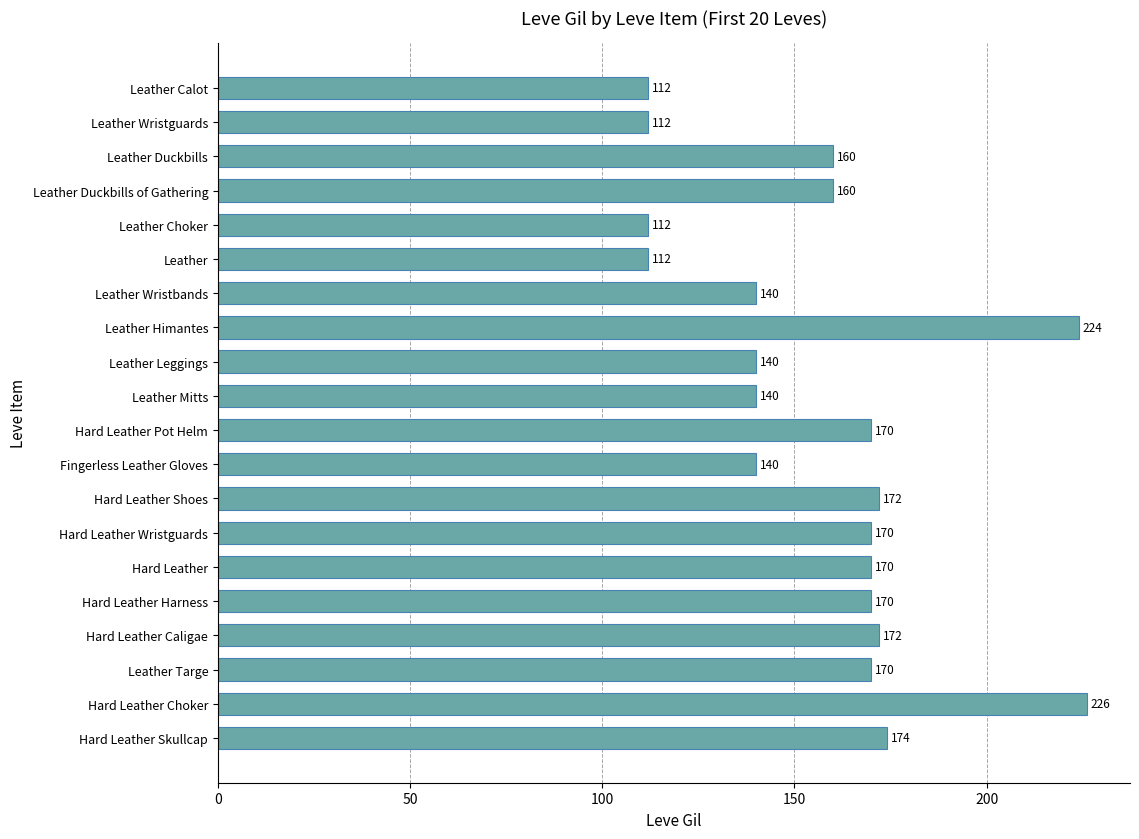

True or false: the data shows 140 at Leather Leggings.

True